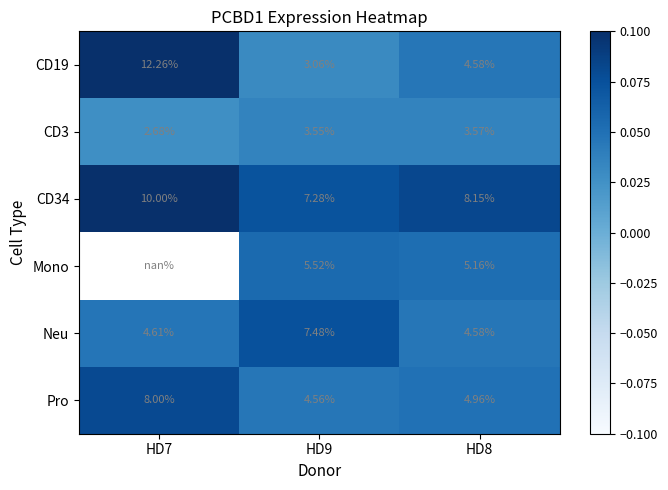

Between HD9 and HD8, which series saw the biggest shift?

Neu